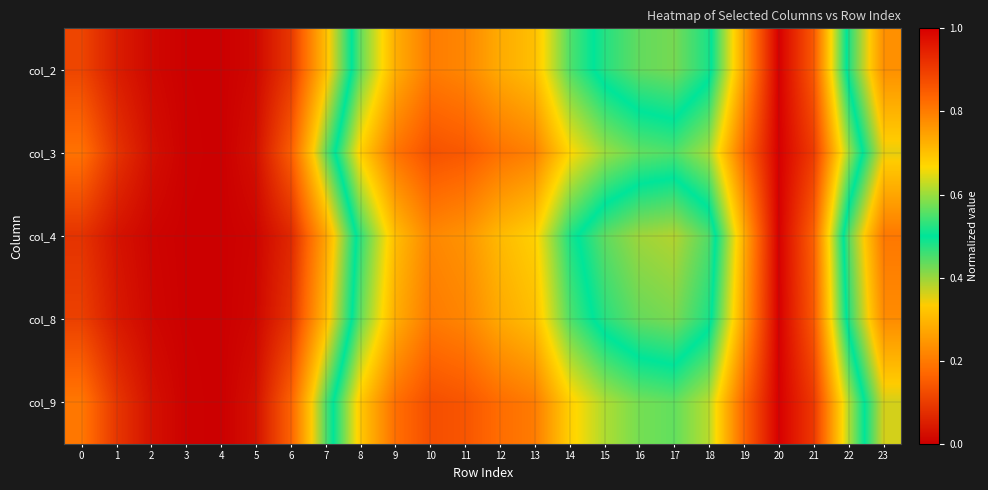

What is the greatest value displayed?

1.0